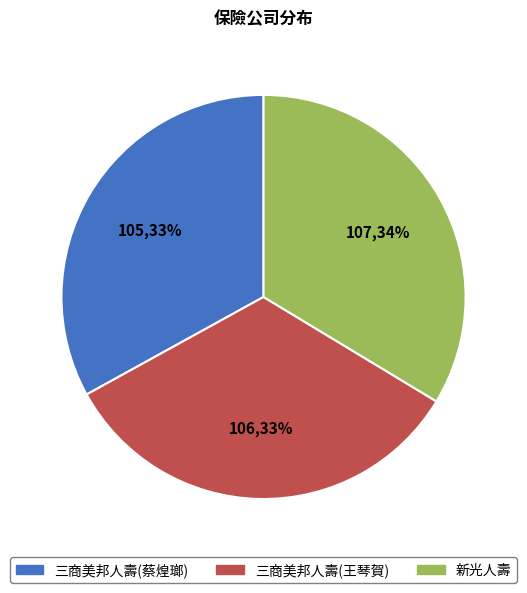

Does any single category account for the majority?

No